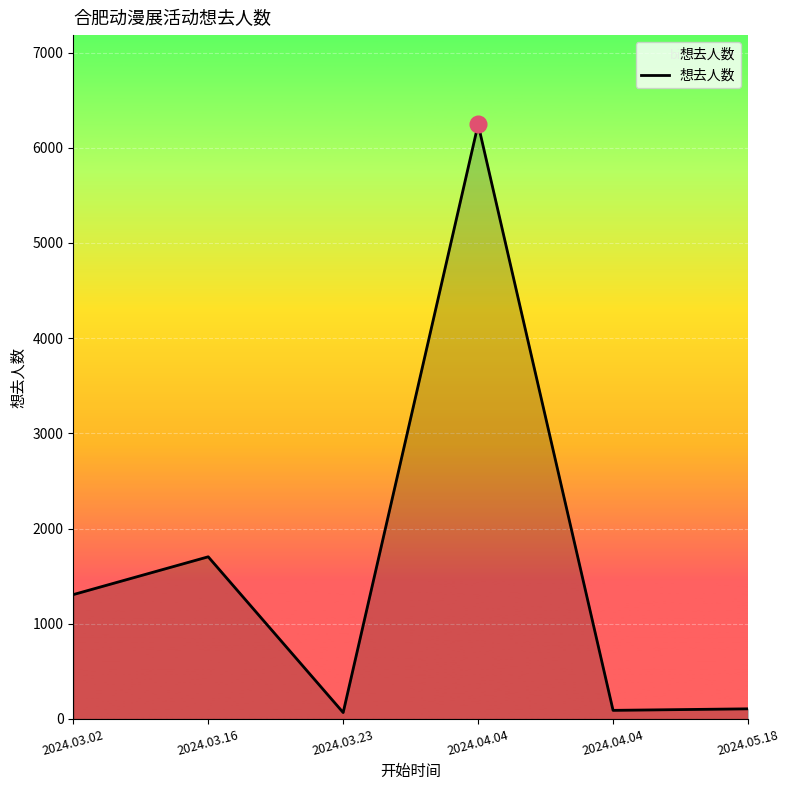

What is the difference between the maximum and minimum values?

6179